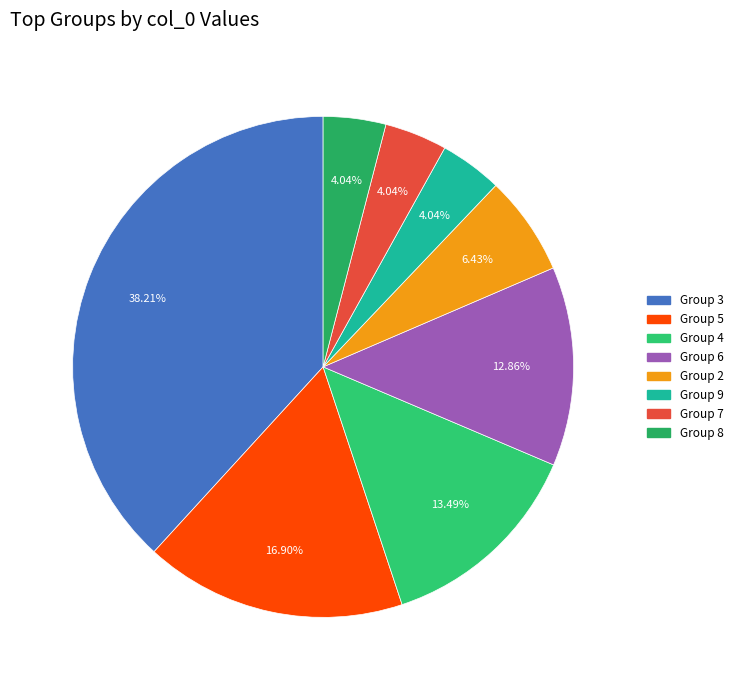

Is there a majority slice in this chart?

No